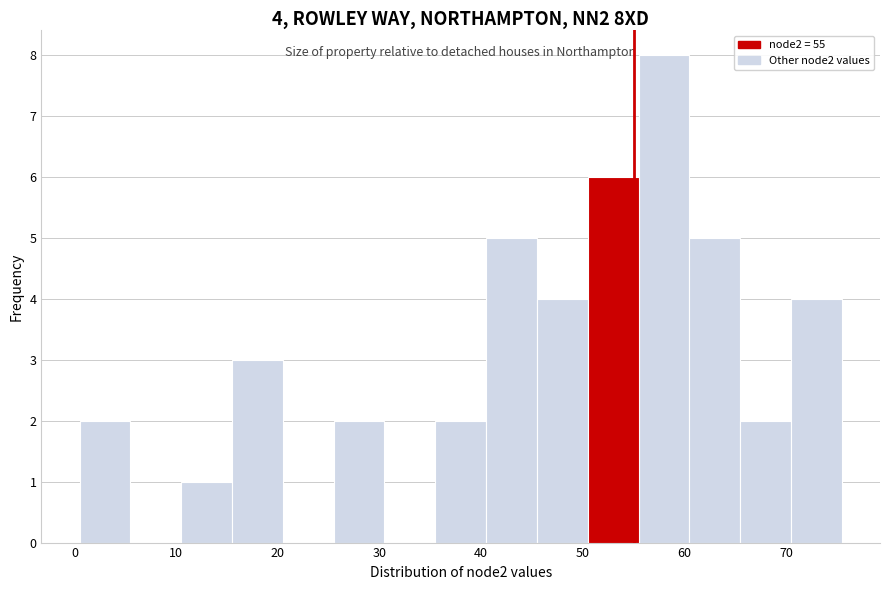

Which range on the x-axis has the tallest bar?

55.5 to 60.5